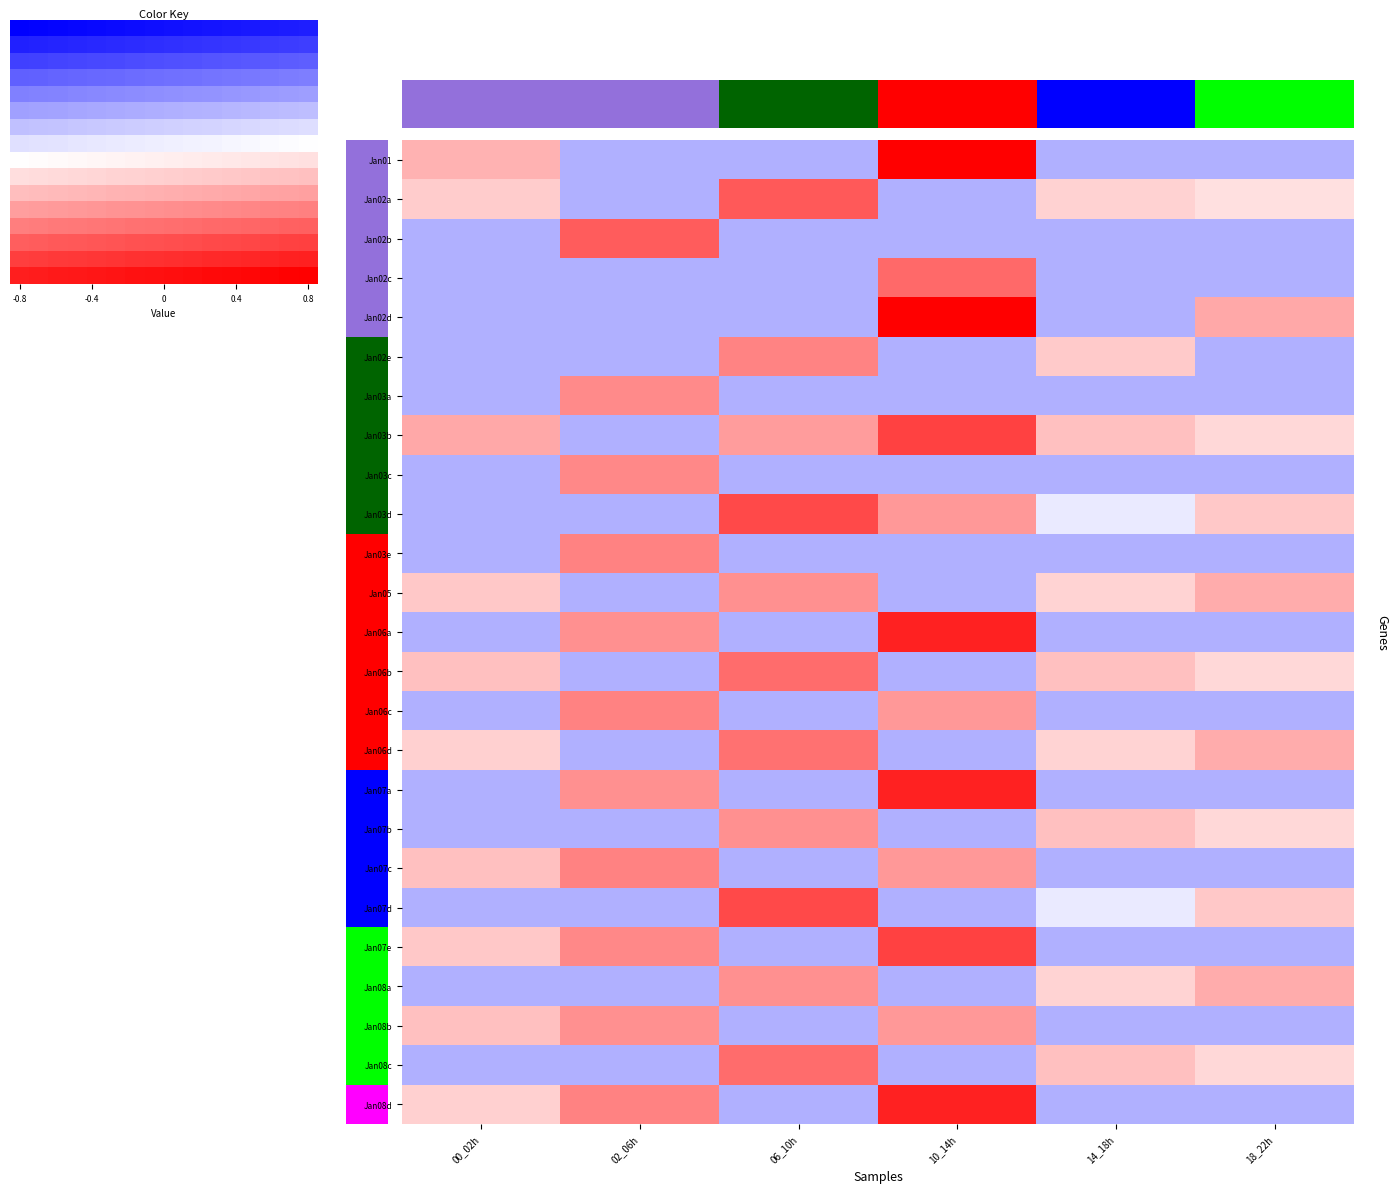

Count the number of data series in this chart.

25